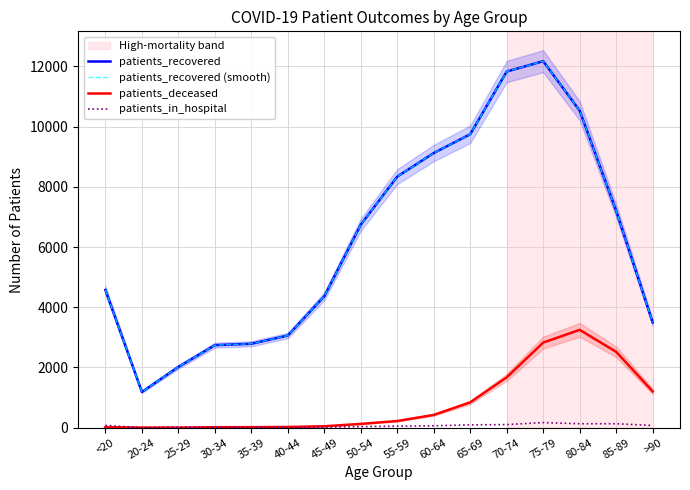

What is the value of the patients_in_hospital point at the 1st from the left?

75